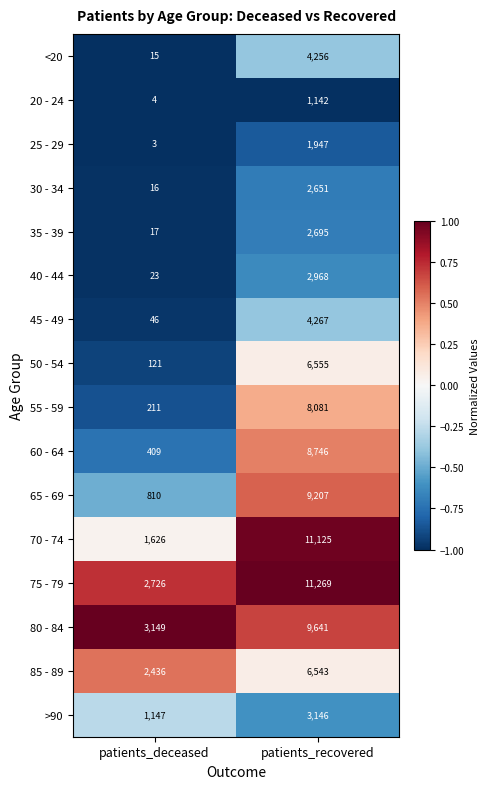

Which series has the widest spread of values?

70 - 74